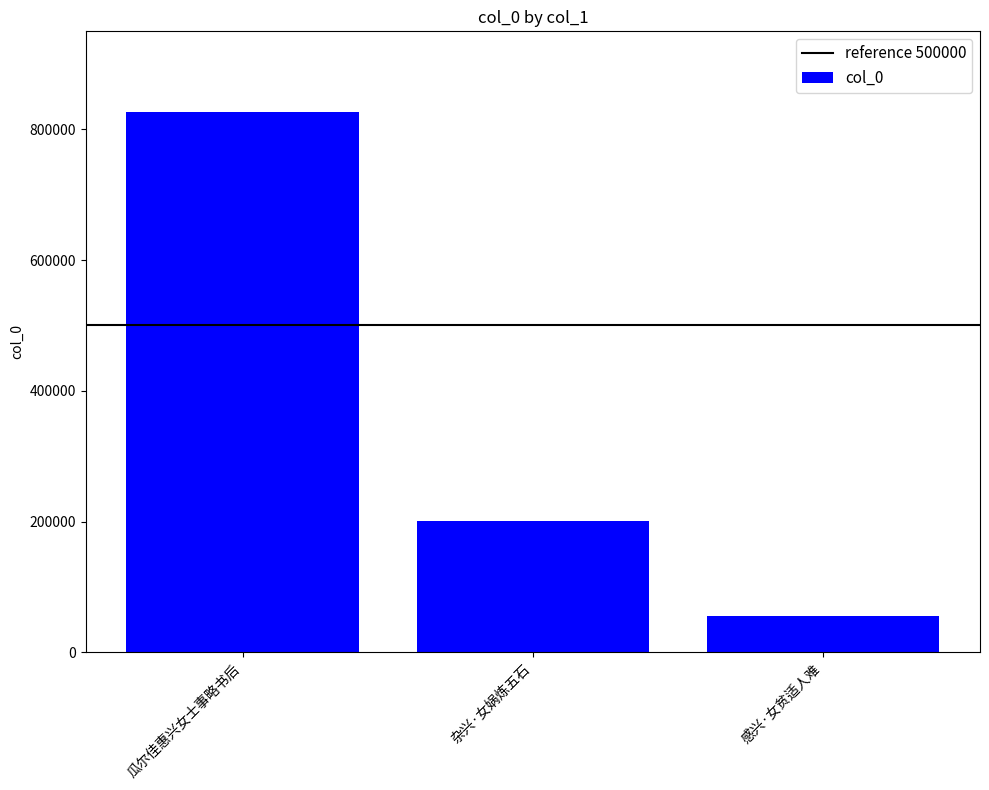

How many data points are less than 201148?

1